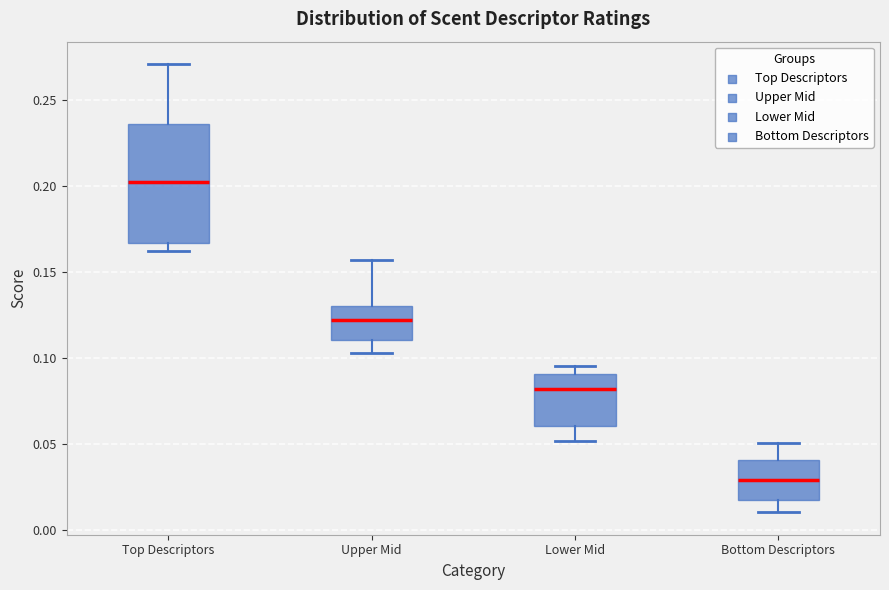

Comparing the boxes themselves (not the whiskers), which one is the tallest?

Top Descriptors